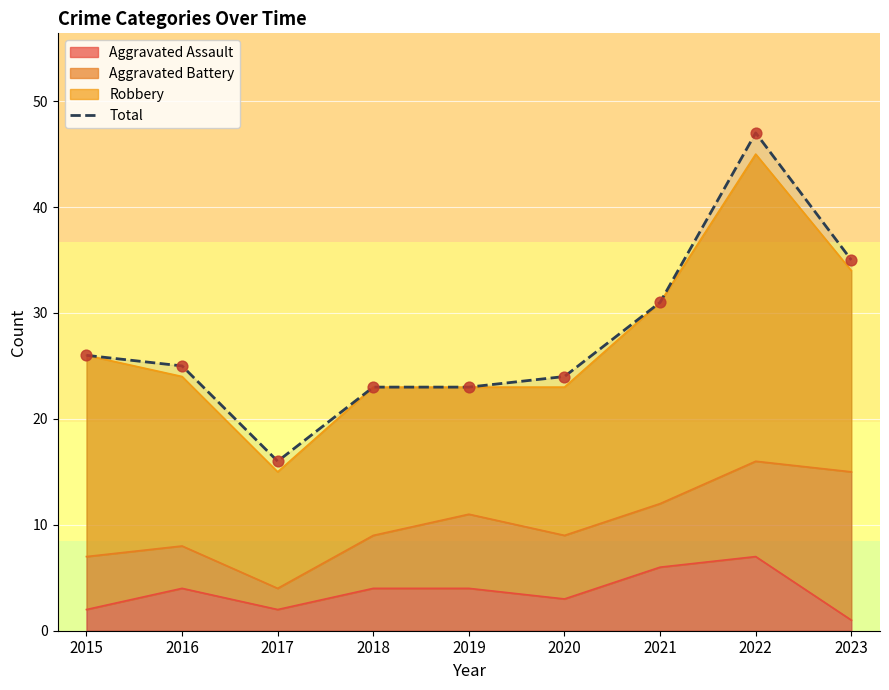

Approximately how many times larger is the value at 2020 compared to 2021?

0.8